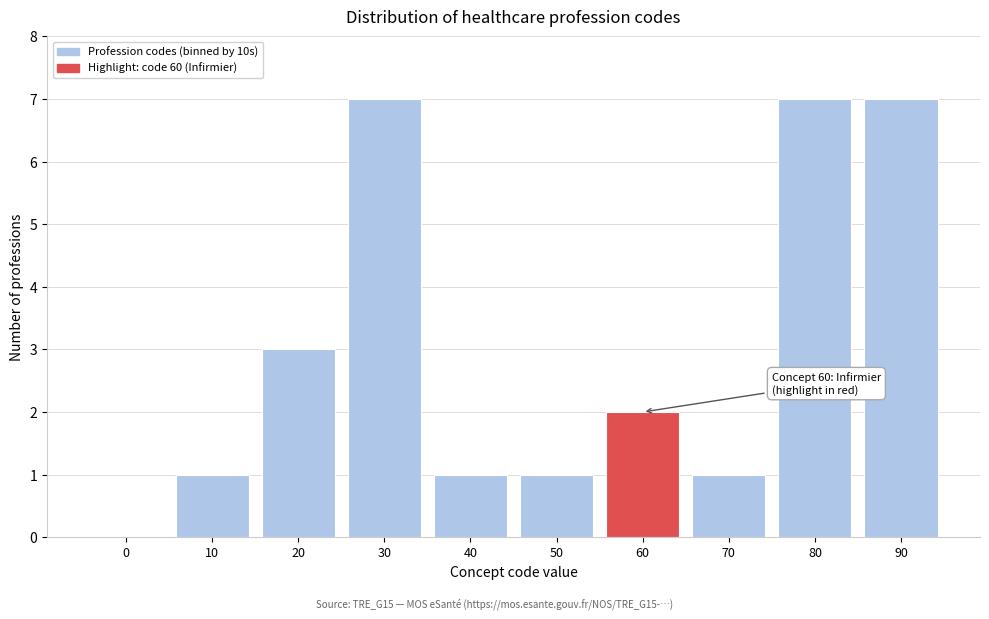

Reading right to left, transcribe all the data shown in this chart.

90=7	80=7	70=1	60=2	50=1	40=1	30=7	20=3	10=1	0=0